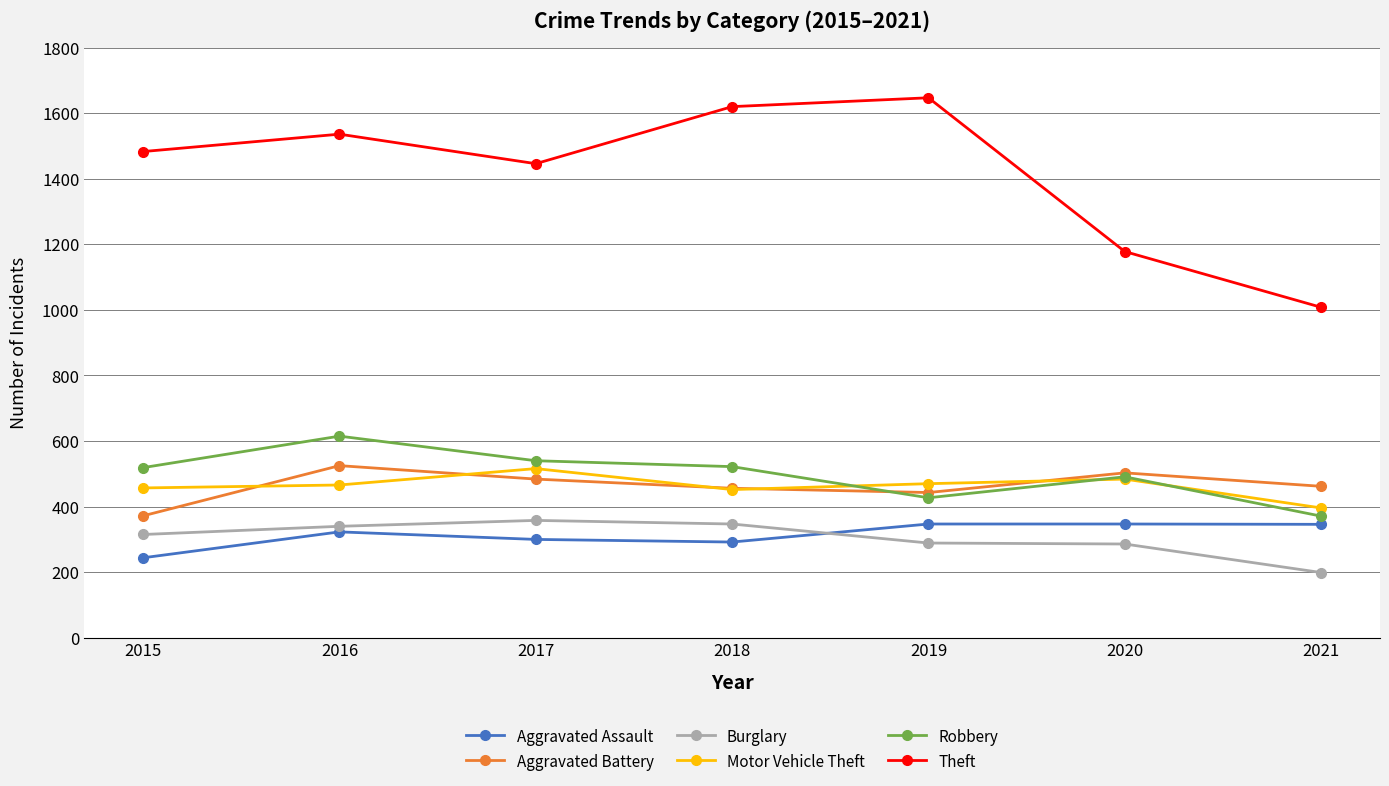

How many values in the Motor Vehicle Theft series are below 466?

3